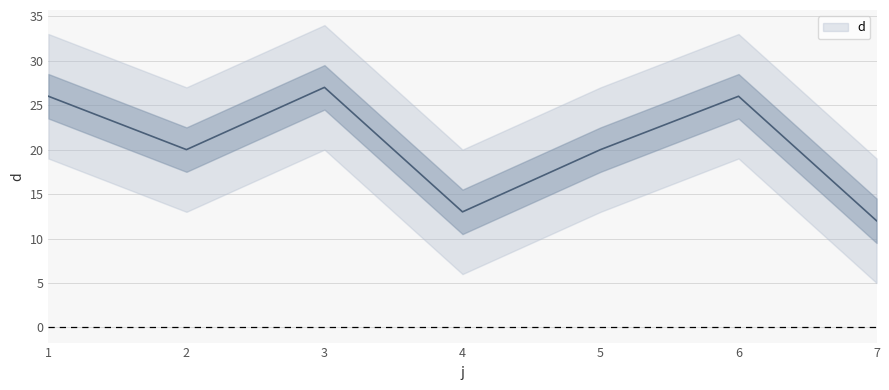

Which category has the highest value across all series?

3